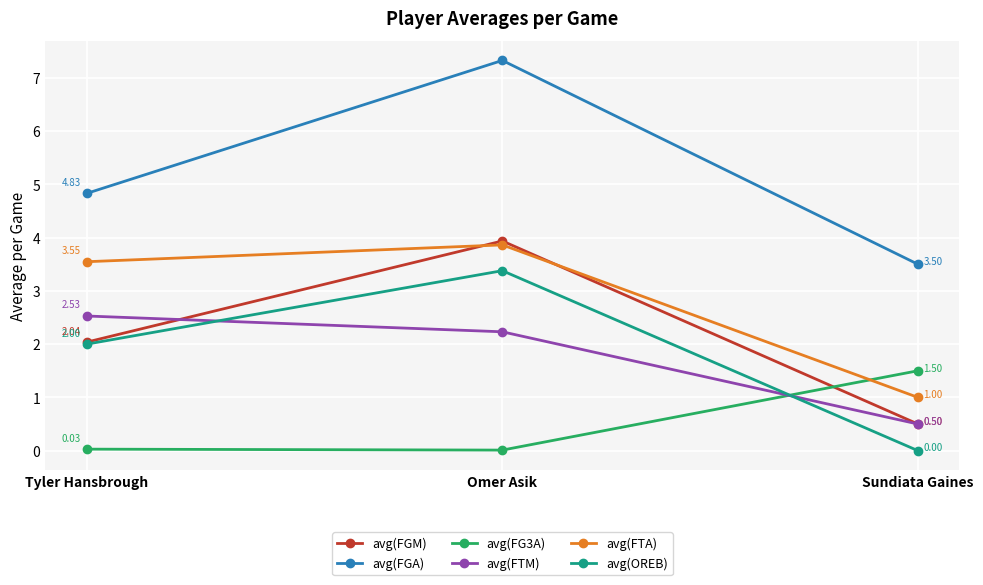

Is it true that avg(FG3A) equals 2.2 at Sundiata Gaines?

False